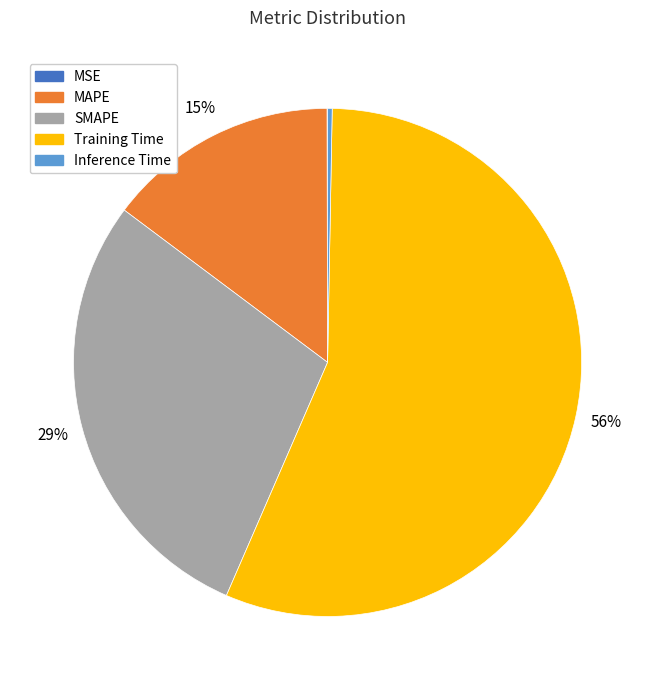

Is there any slice that represents more than half of the pie?

Yes